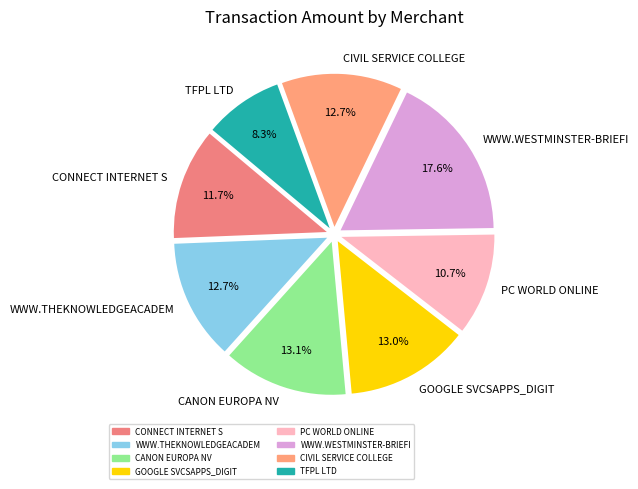

To the nearest percent, what is the combined percentage of CANON EUROPA NV and WWW.THEKNOWLEDGEACADEM?

26%